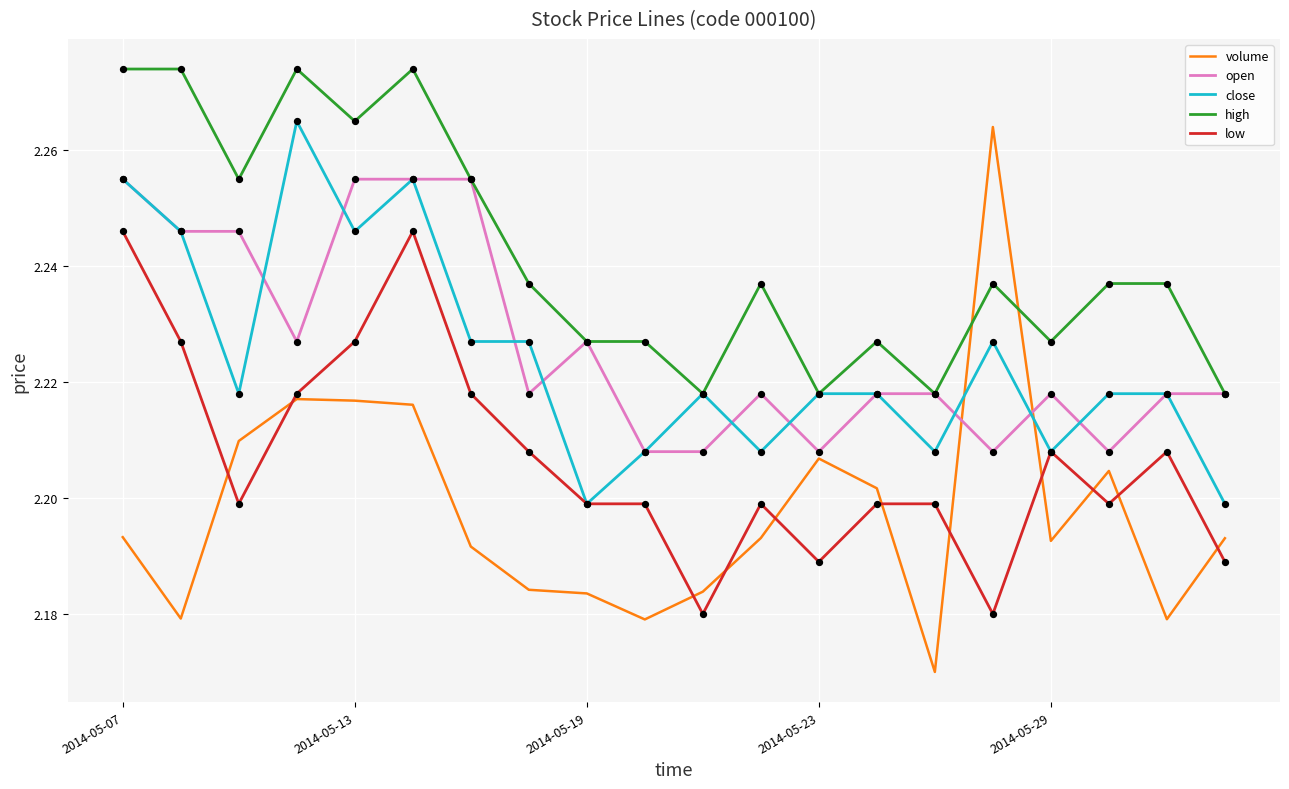

What are all the series names shown in the legend?

volume, open, close, high, low